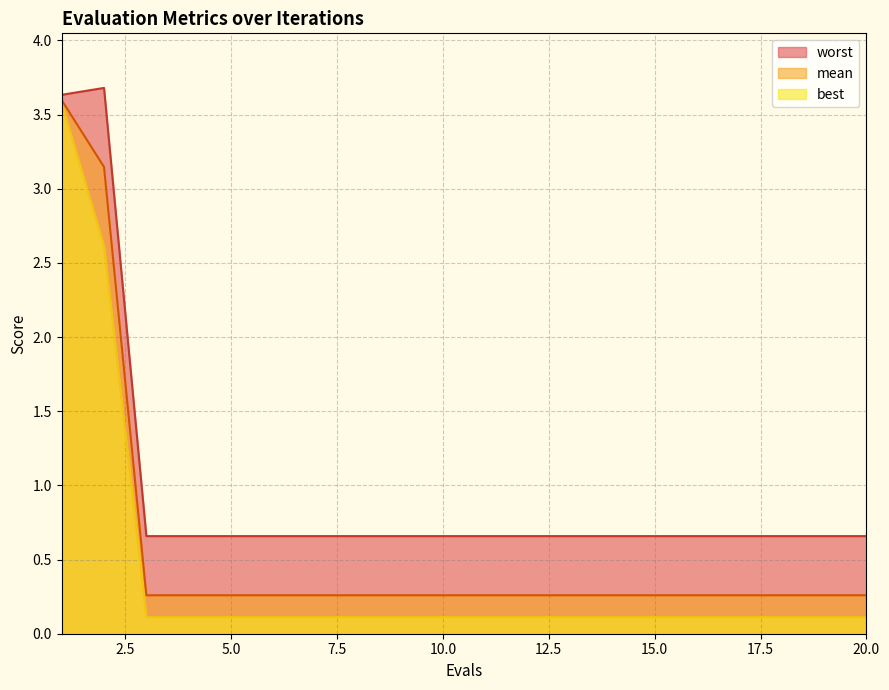

What is the difference between the maximum and minimum values in the worst series?

3.0